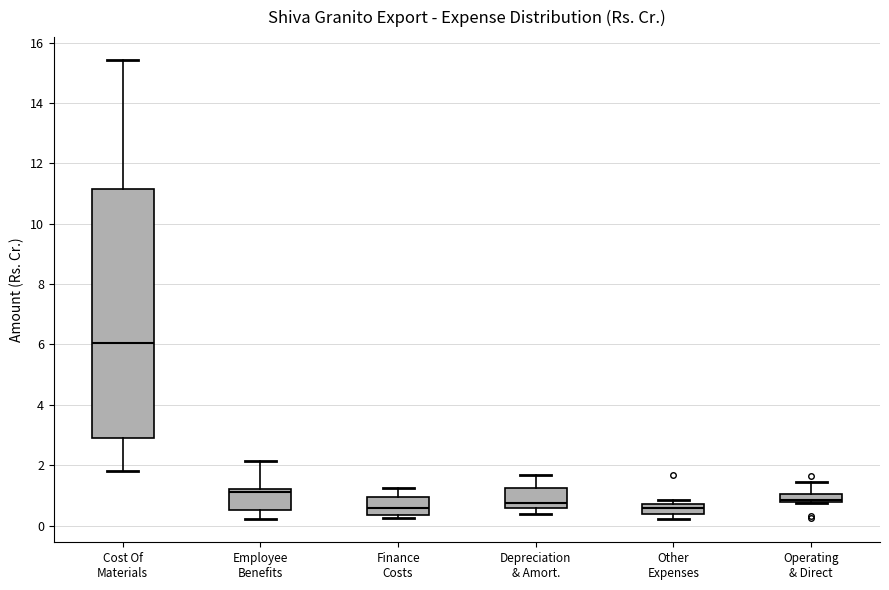

Which box is the tallest, from its lower edge to its upper edge?

Cost Of Materials